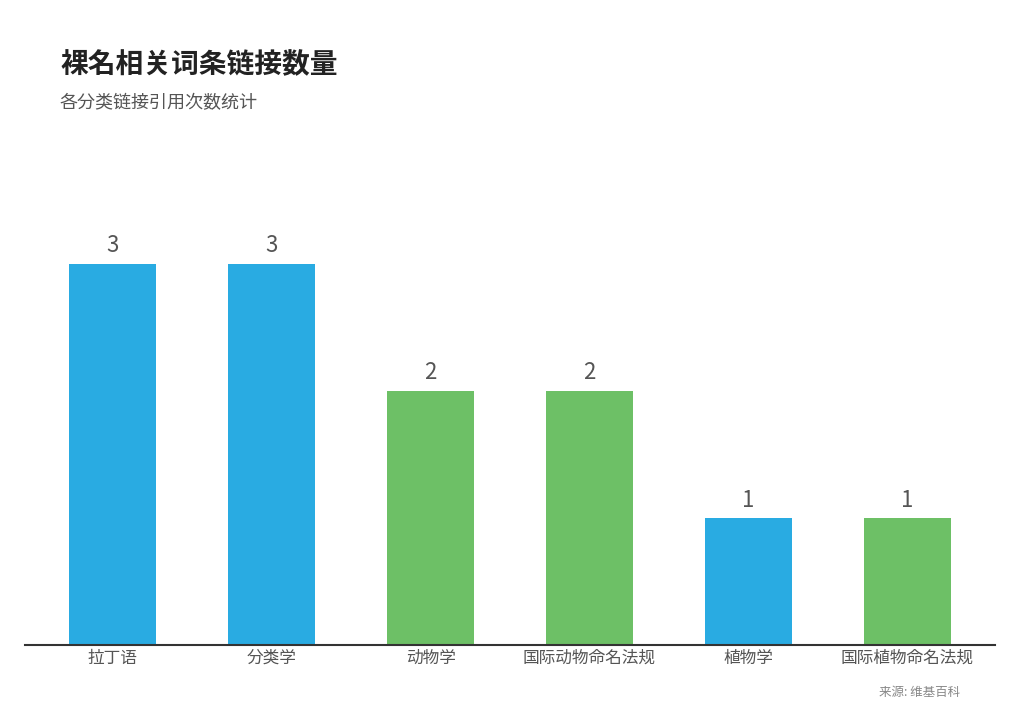

What is the minimum value shown in the chart?

1